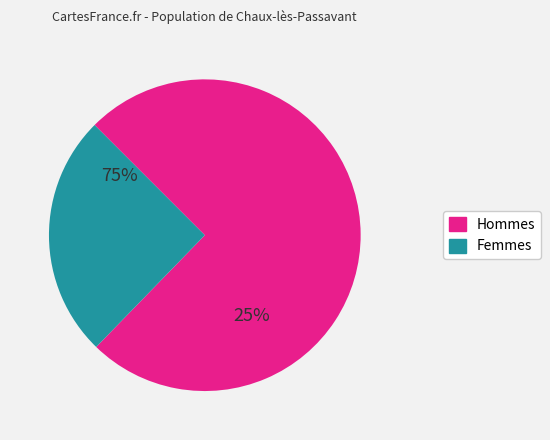

True or false: BL=0 accounts for 1% of the total.

False